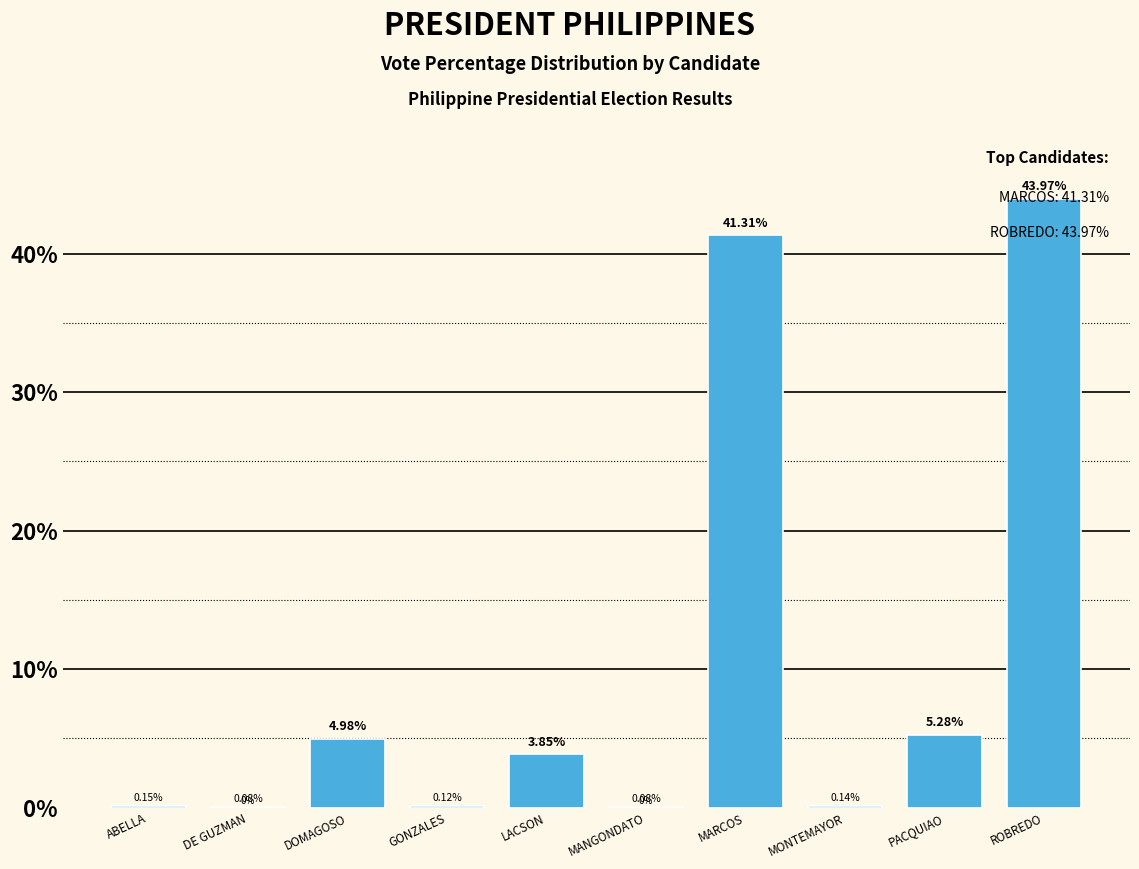

At which label is the value closest to 22?

PACQUIAO